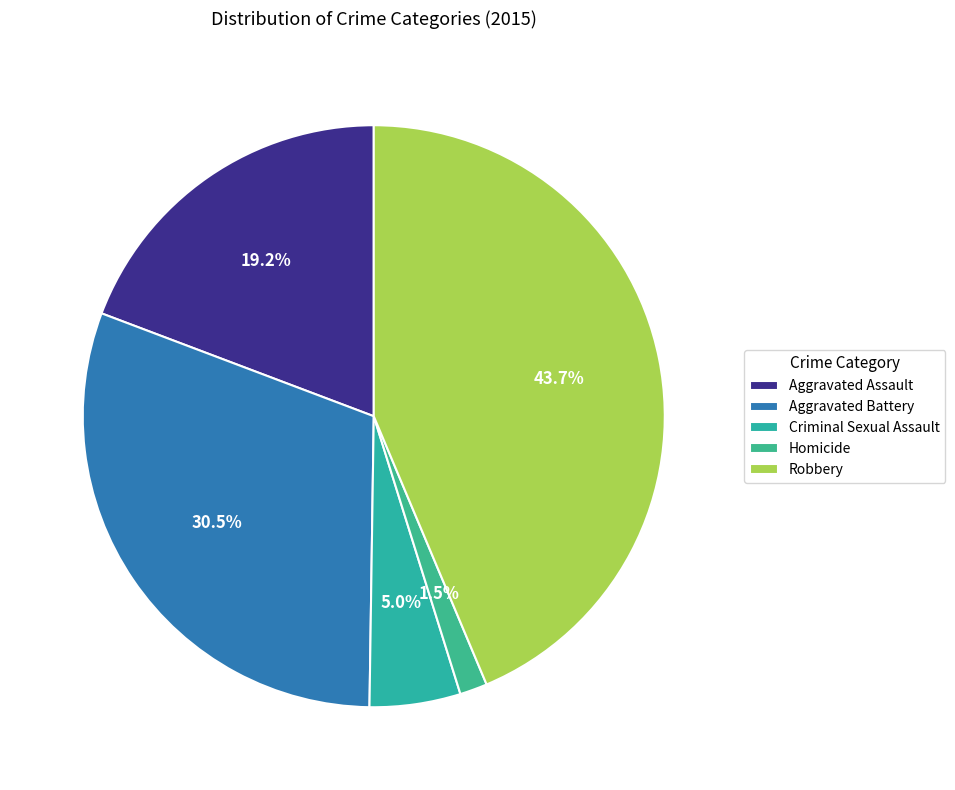

Is it true that Homicide is 2% of the pie?

True